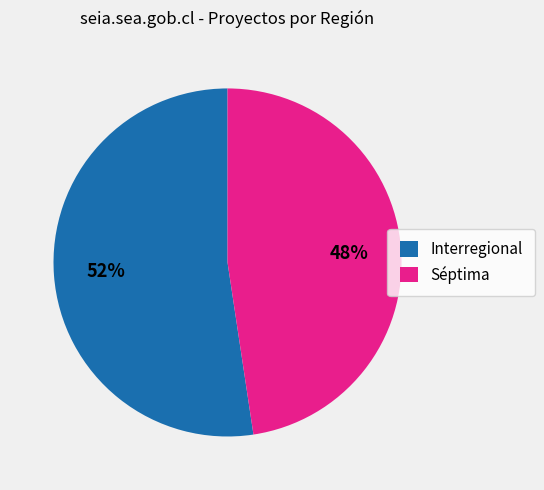

What is the smallest slice in the pie chart?

Séptima